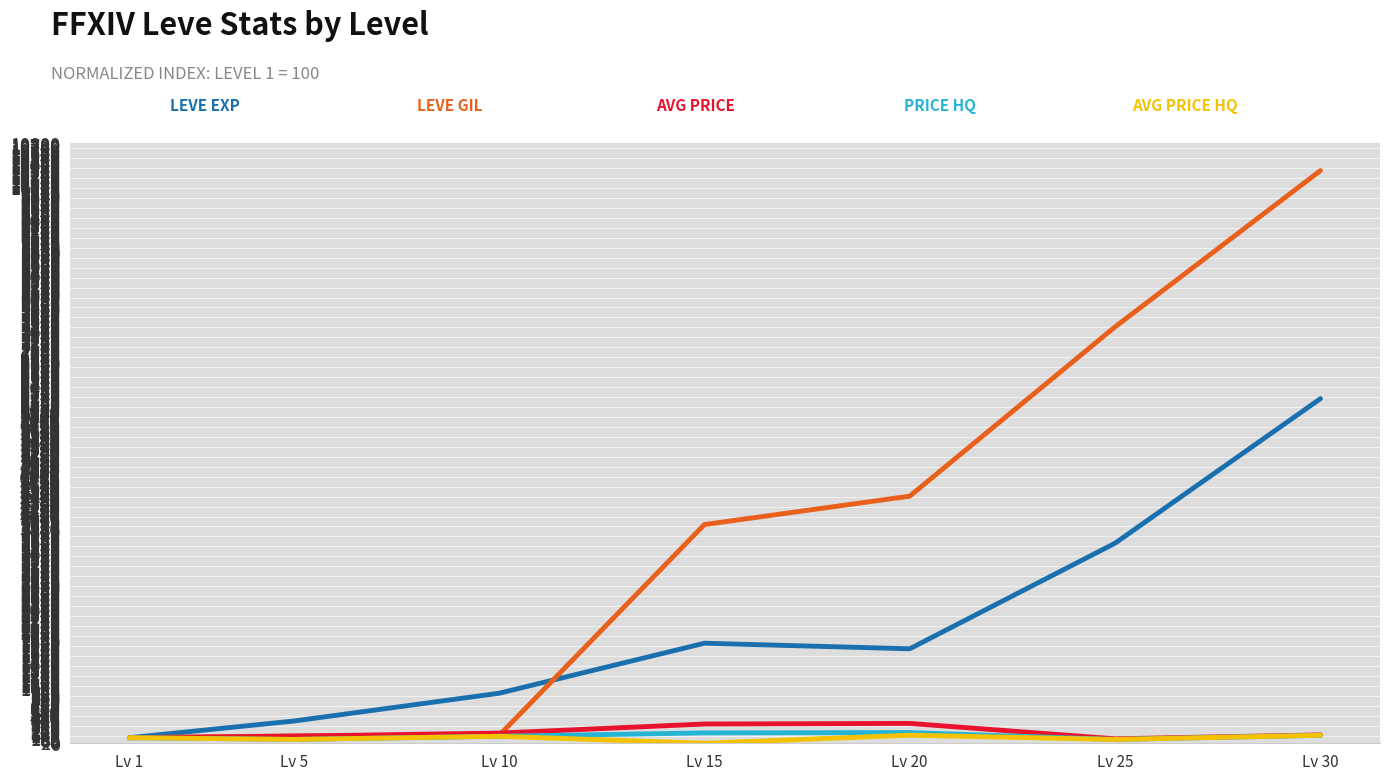

At which category is the sum across all series the highest?

Lv 30